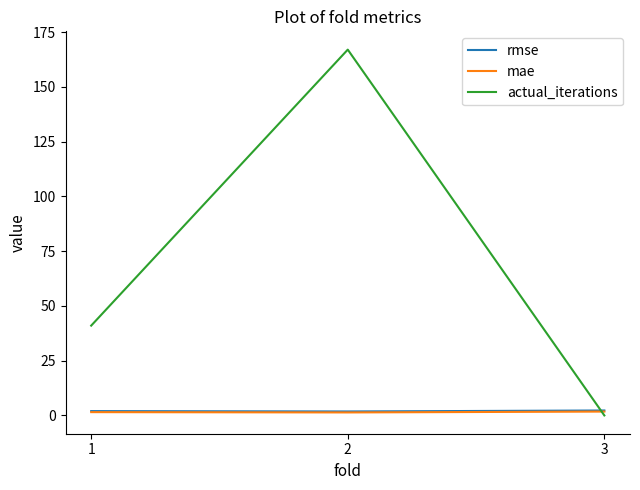

Which series has the largest total across all categories?

actual_iterations